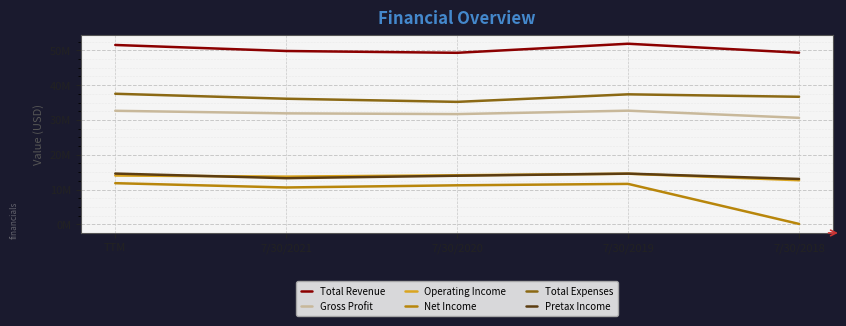

Which has a higher value, TTM or 7/30/2018?

TTM